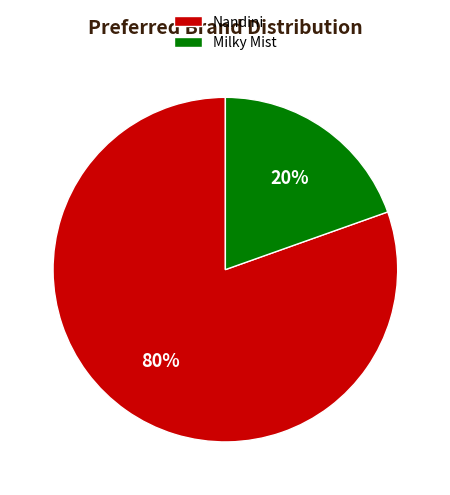

Does Milky Mist represent more than half of the total?

No